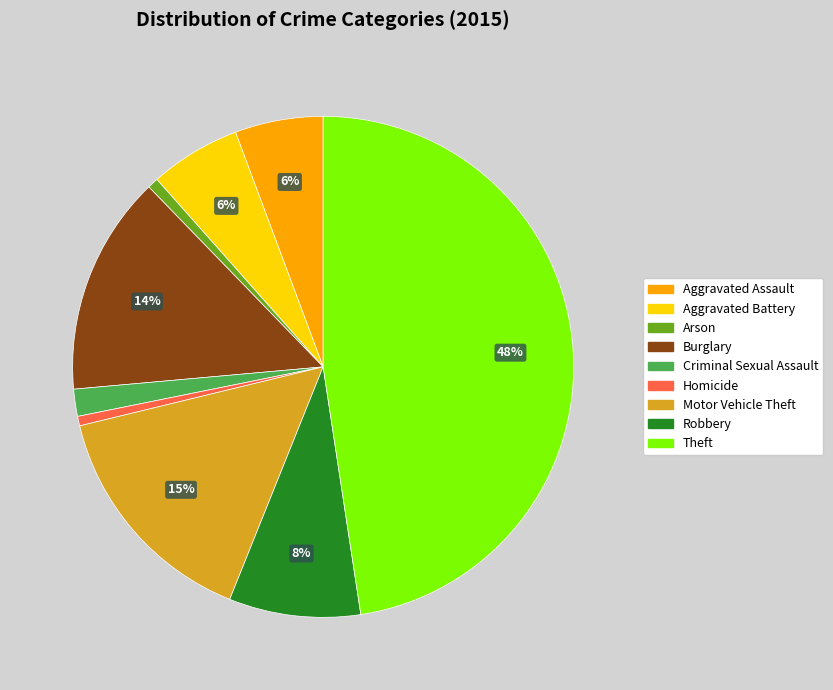

What is the largest slice in the pie chart?

Theft